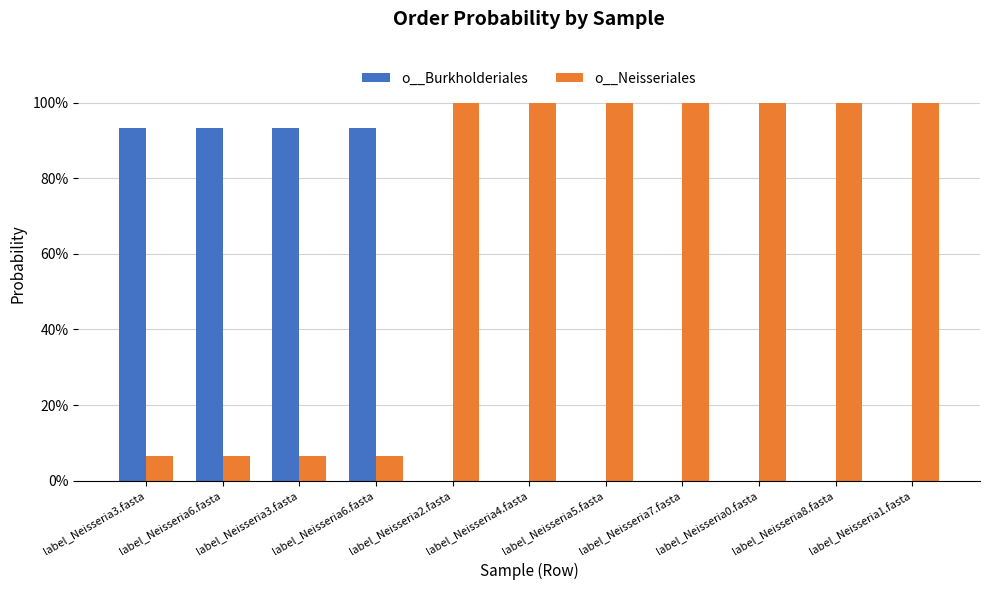

Are the bars grouped side by side (vs. stacked)?

Yes